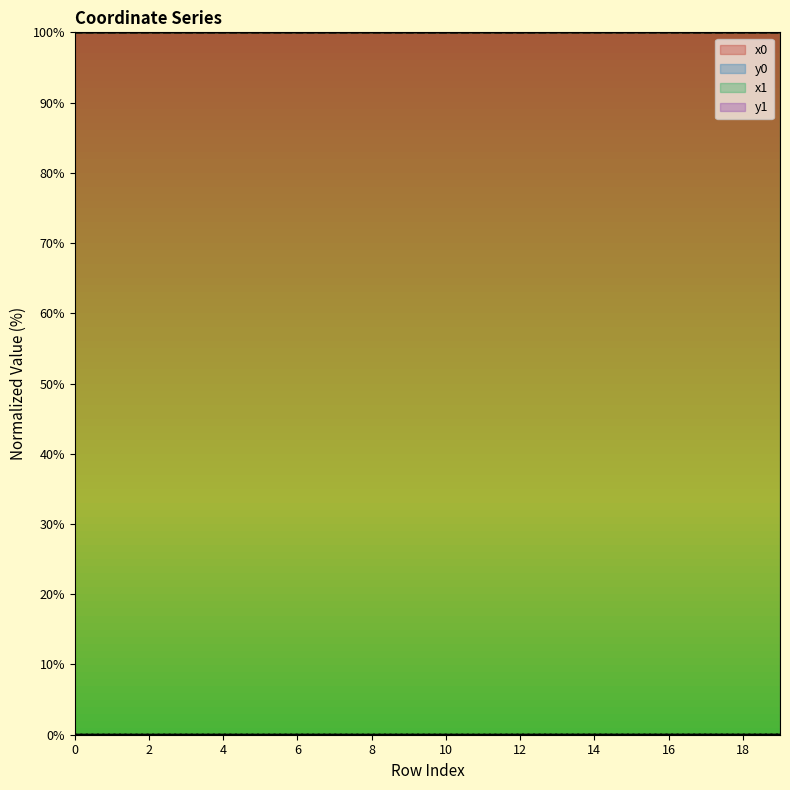

At which category does y0 reach its first local peak?

1